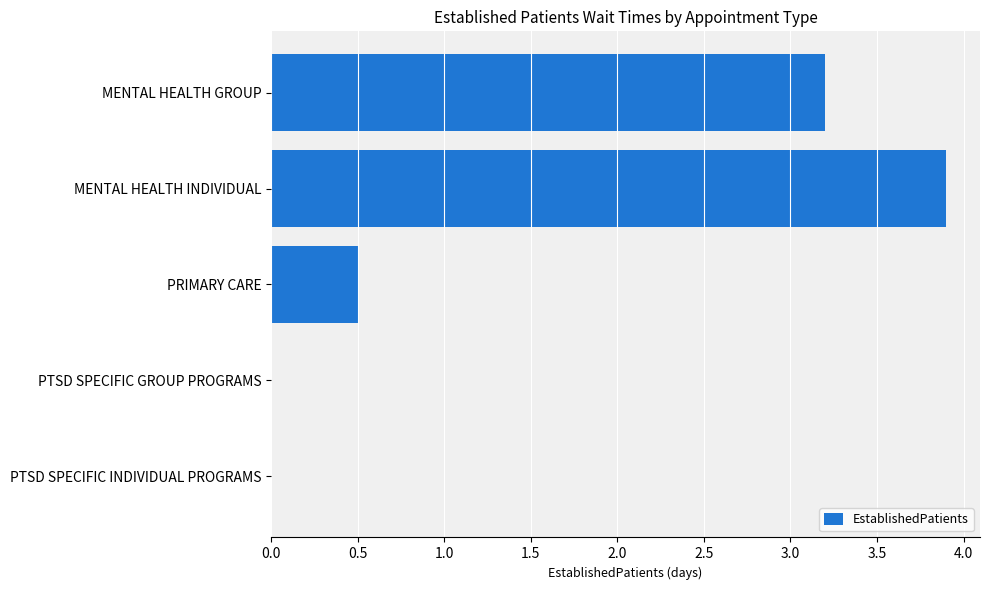

Reading bottom to top, list all the values displayed in this chart.

PTSD SPECIFIC INDIVIDUAL PROGRAMS=0.0	PTSD SPECIFIC GROUP PROGRAMS=0.0	PRIMARY CARE=0.5	MENTAL HEALTH INDIVIDUAL=3.9	MENTAL HEALTH GROUP=3.2